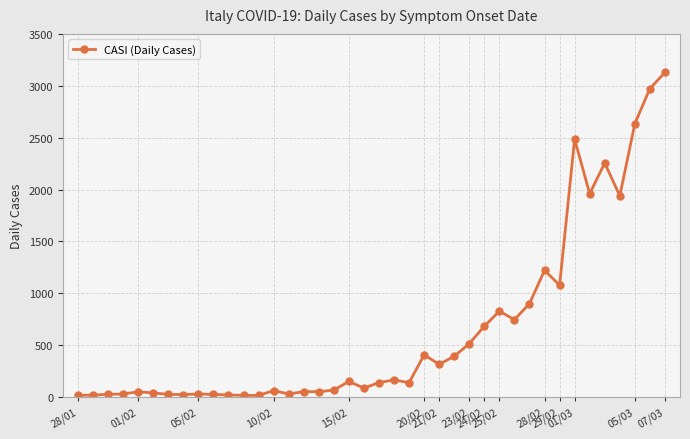

What is the greatest value displayed?

3129